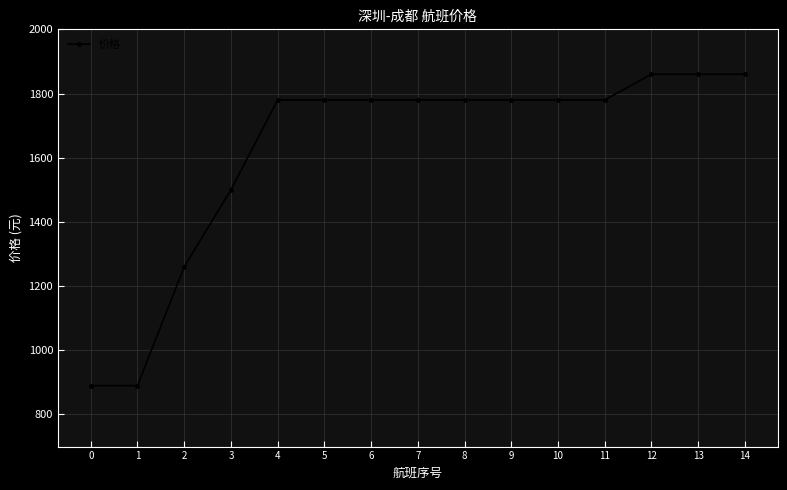

How many distinct data groups are displayed?

1